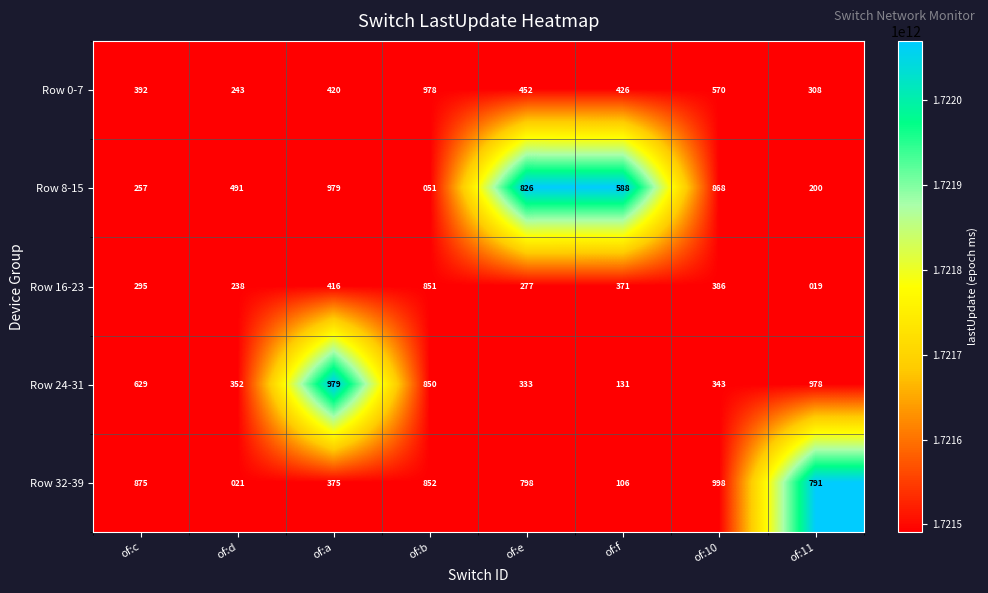

What is the difference between the Row 0-7 values at of:a and of:c?

28